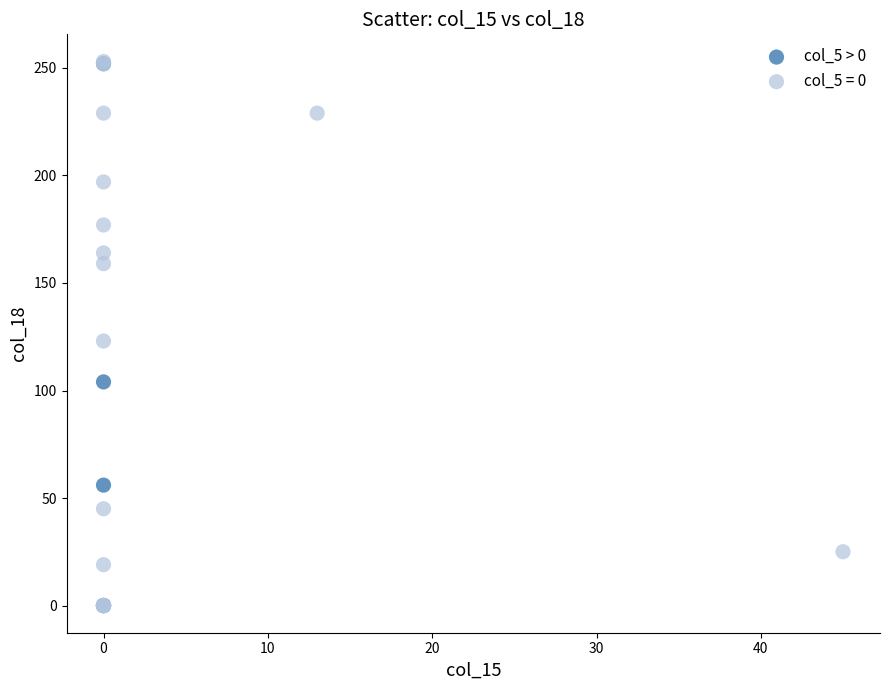

What are all the series names shown in the legend?

col_5 > 0, col_5 = 0